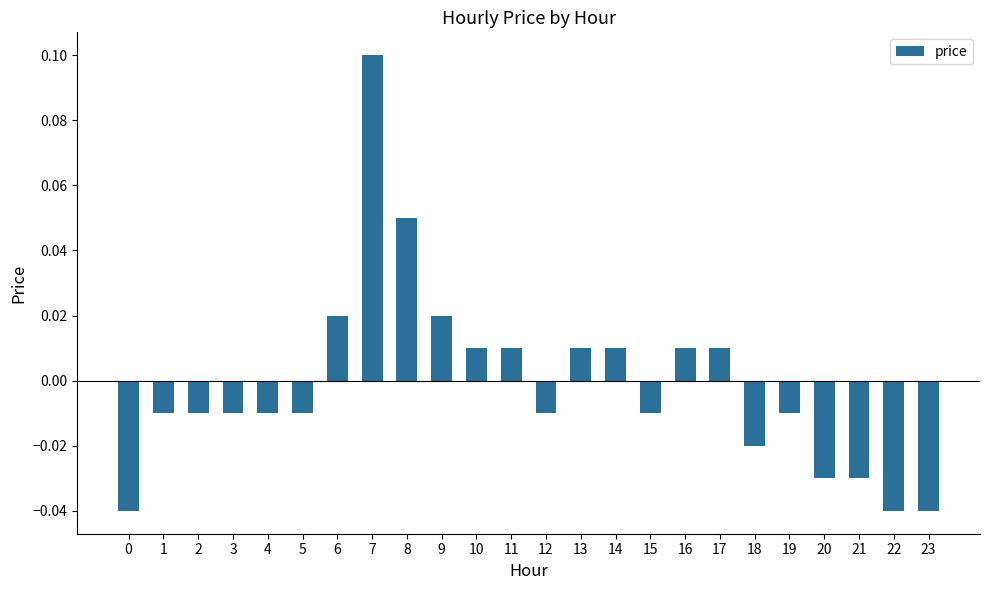

Where does the data first go above 0?

6